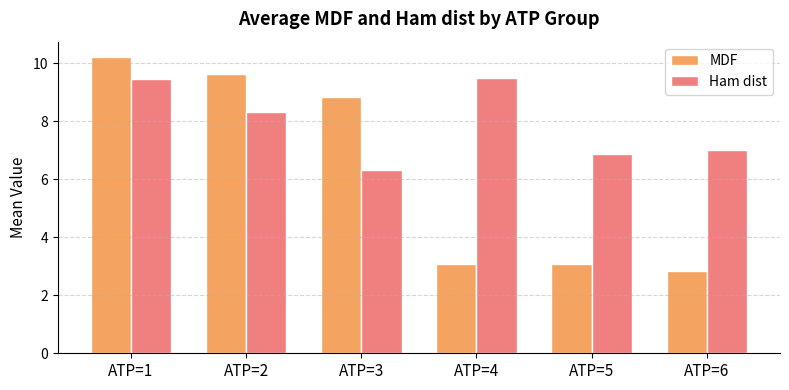

At which label does MDF first exceed 8?

ATP=1